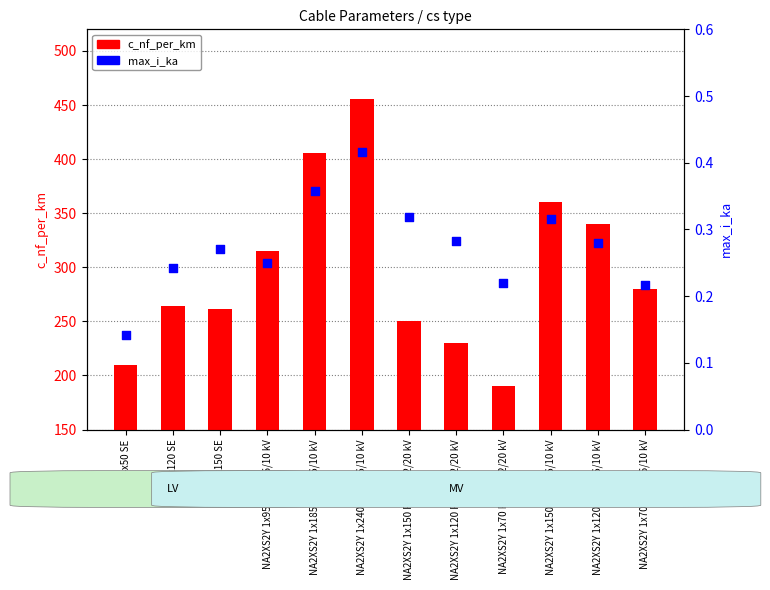

At which category is the sum across all series the highest?

NA2XS2Y 1x240 RM/25 6/10 kV